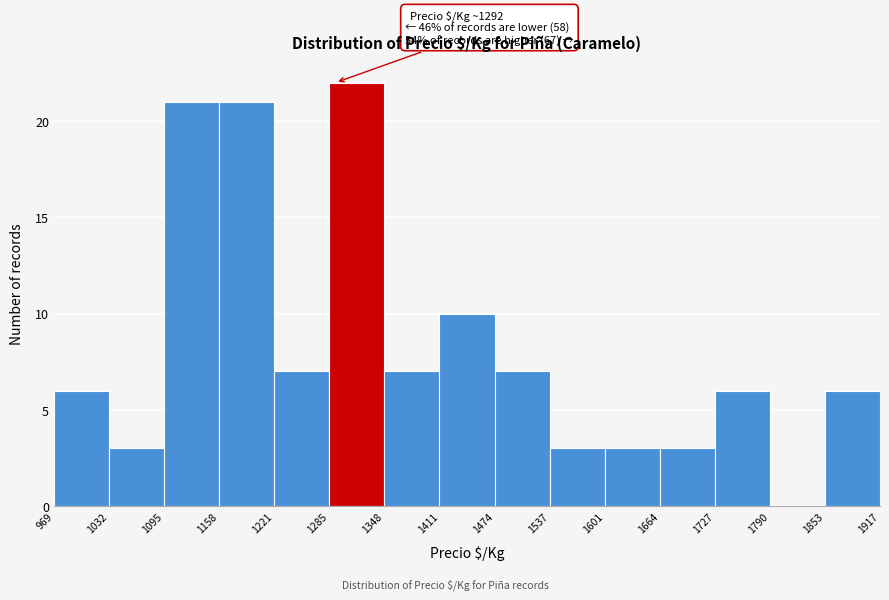

Over which range of the x-axis is the bar tallest?

1285 to 1348